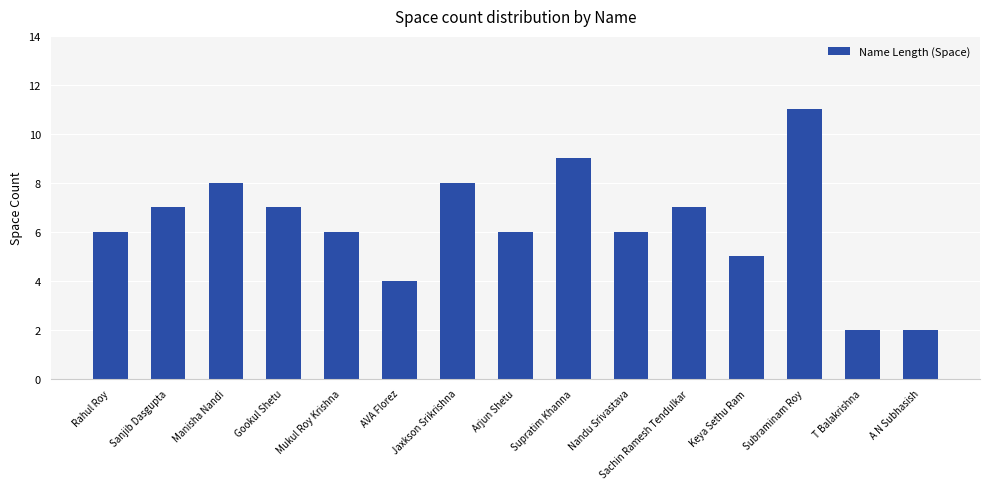

The chart shows a value of 7 at Keya Sethu Ram. True or false?

False